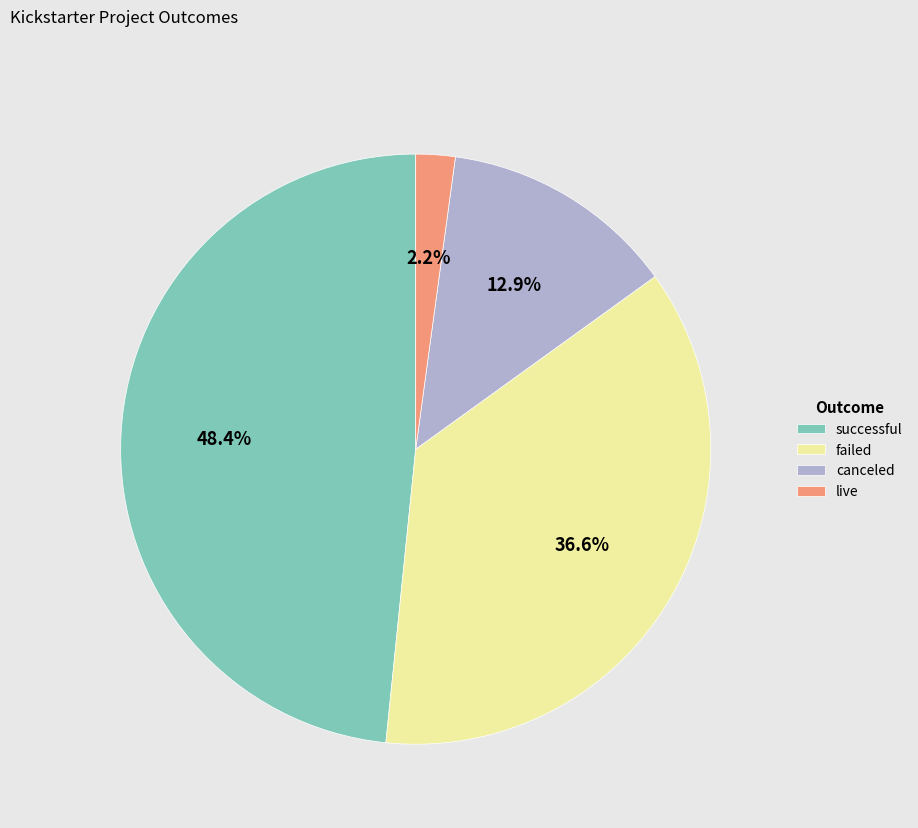

Between failed and canceled, which is larger?

failed